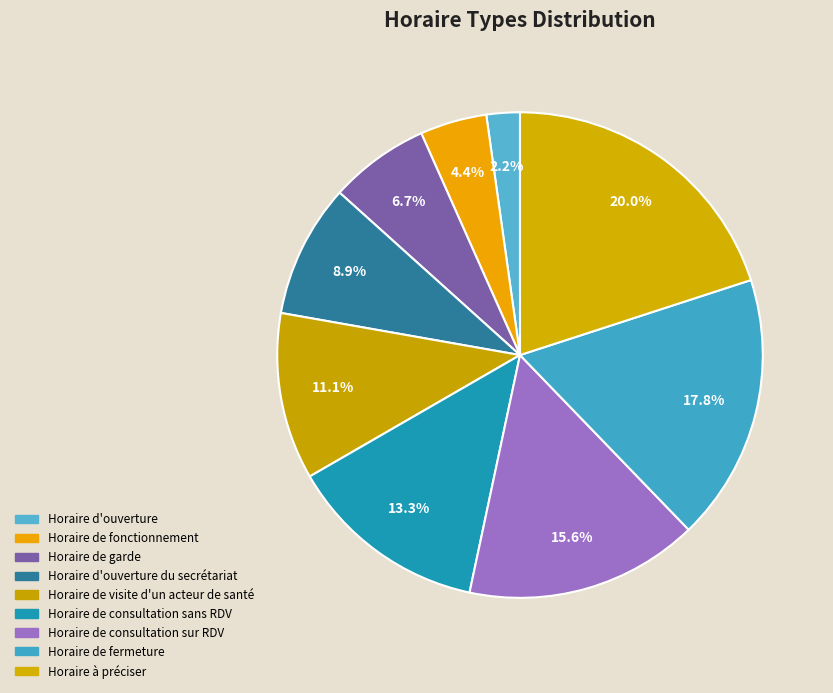

True or false: Horaire d'ouverture accounts for 2% of the total.

True